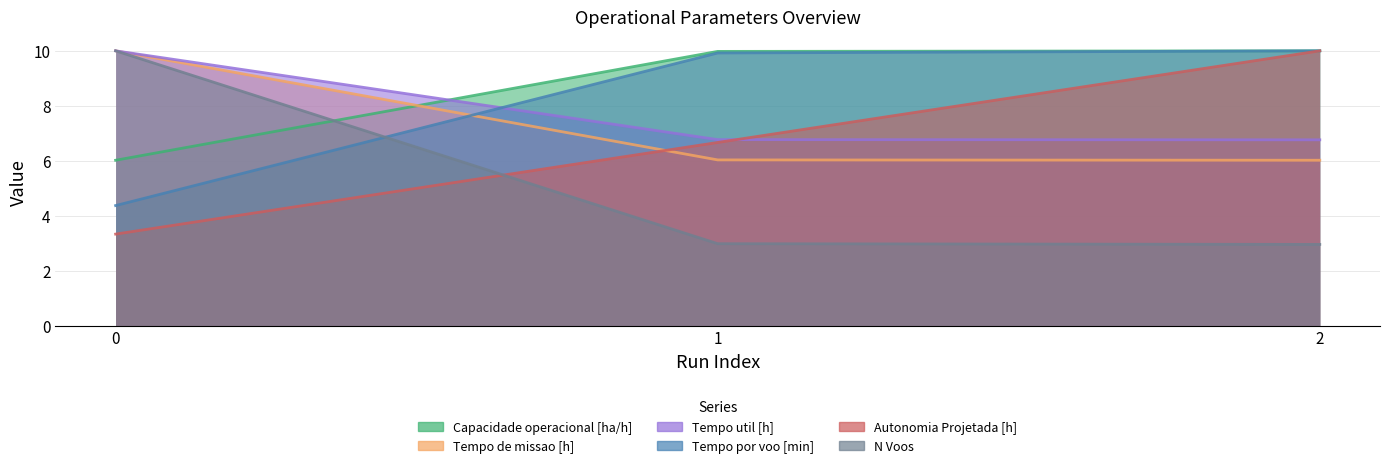

How many data points does each series have?

3